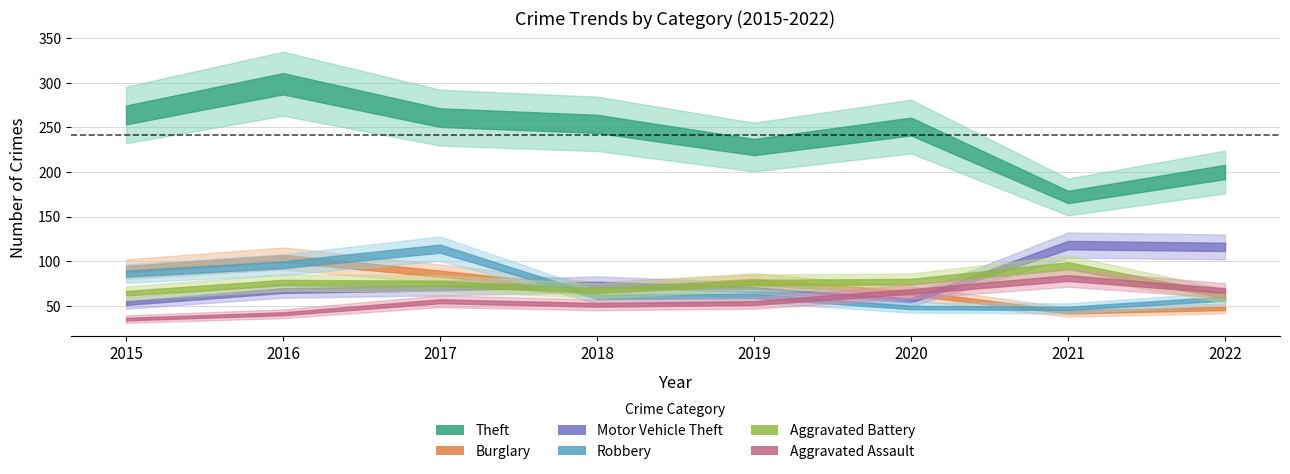

Does the chart have visible grid lines?

Yes